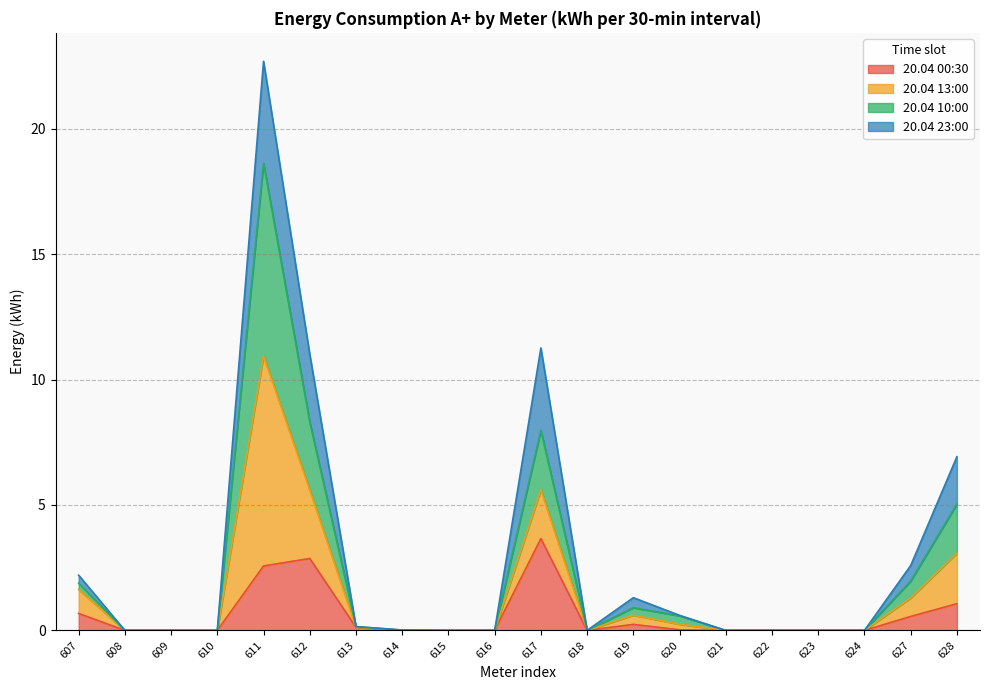

At how many categories does at least one series exceed 22?

1